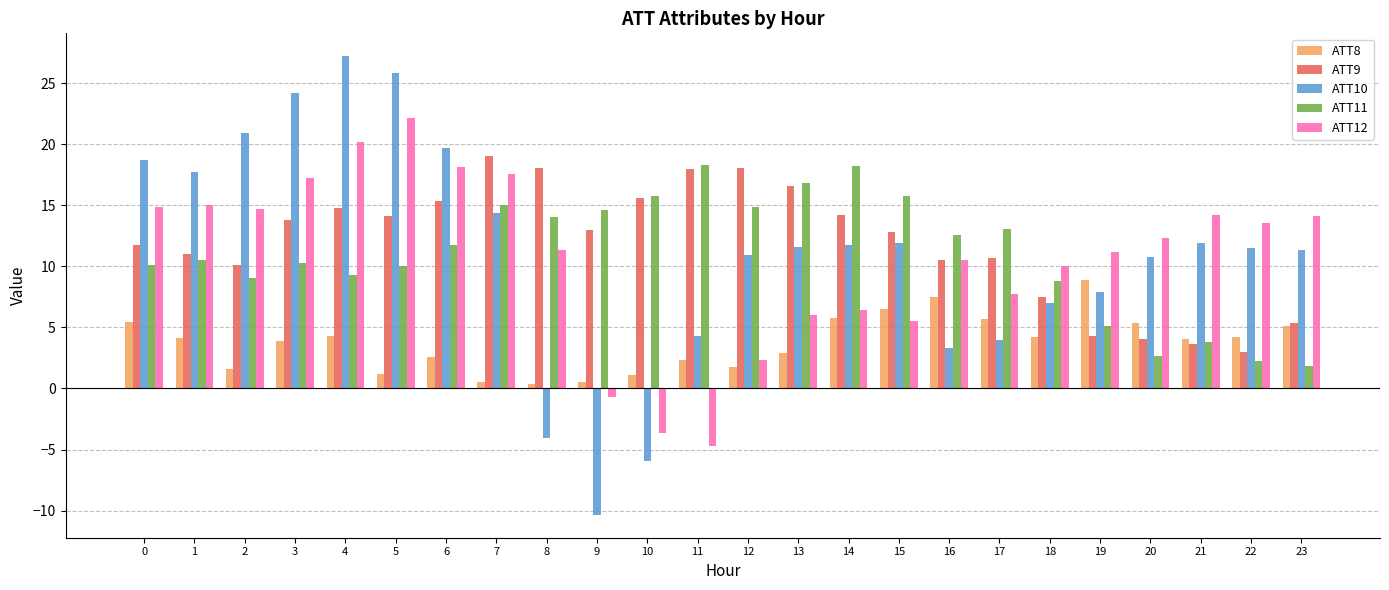

Rank the series at 5 from lowest to highest value.

ATT8, ATT11, ATT9, ATT12, ATT10